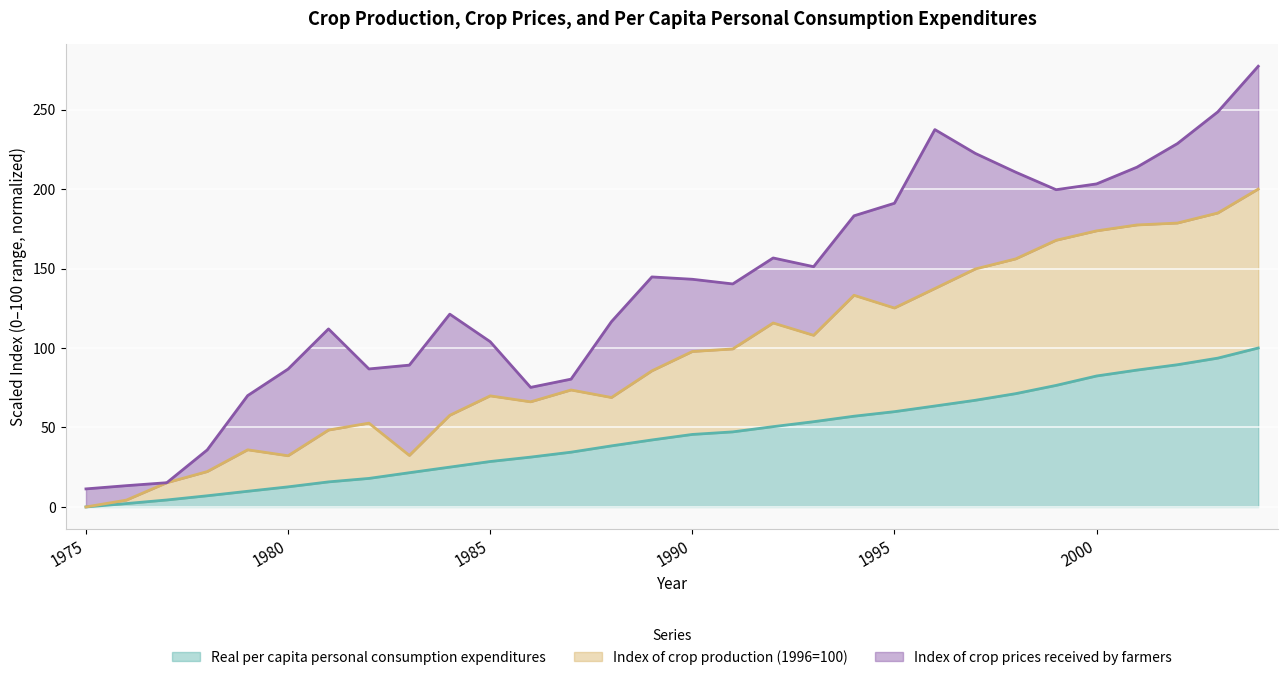

Which category has the highest value in the Index of crop production (1996=100) series?

2004